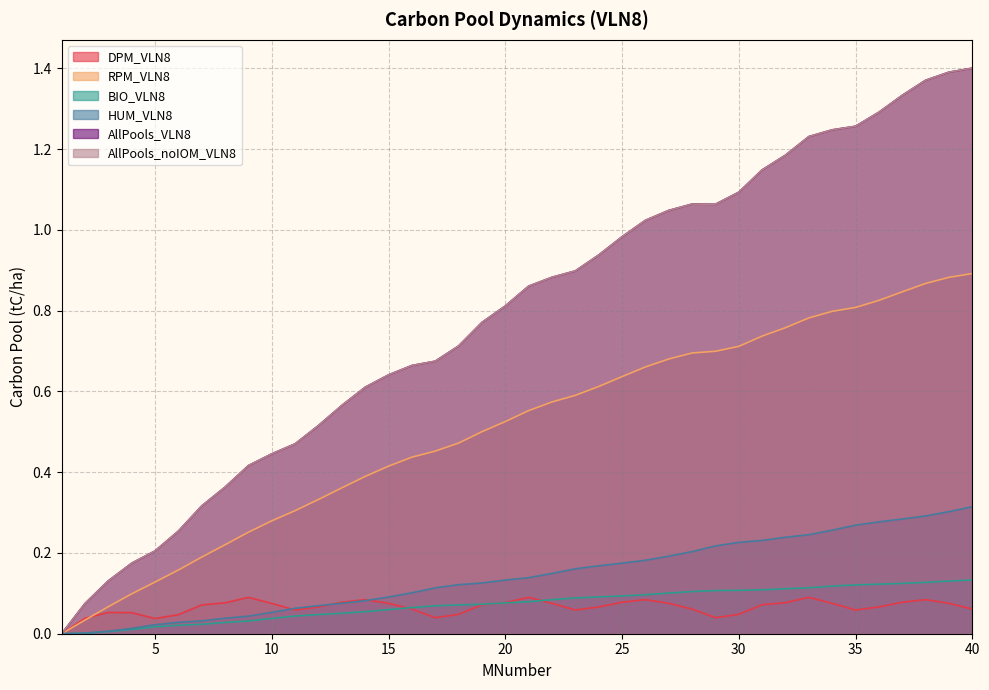

Where is the first local minimum for AllPools_noIOM_VLN8?

29